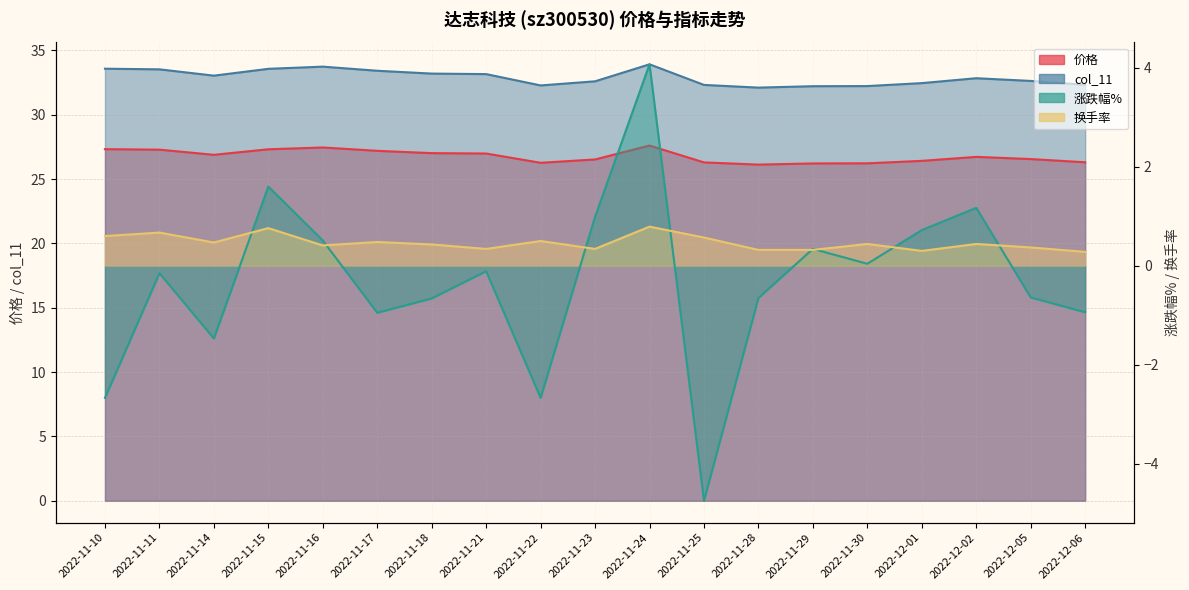

The 涨跌幅% series shows 0.3 at 2022-11-29. True or false?

True